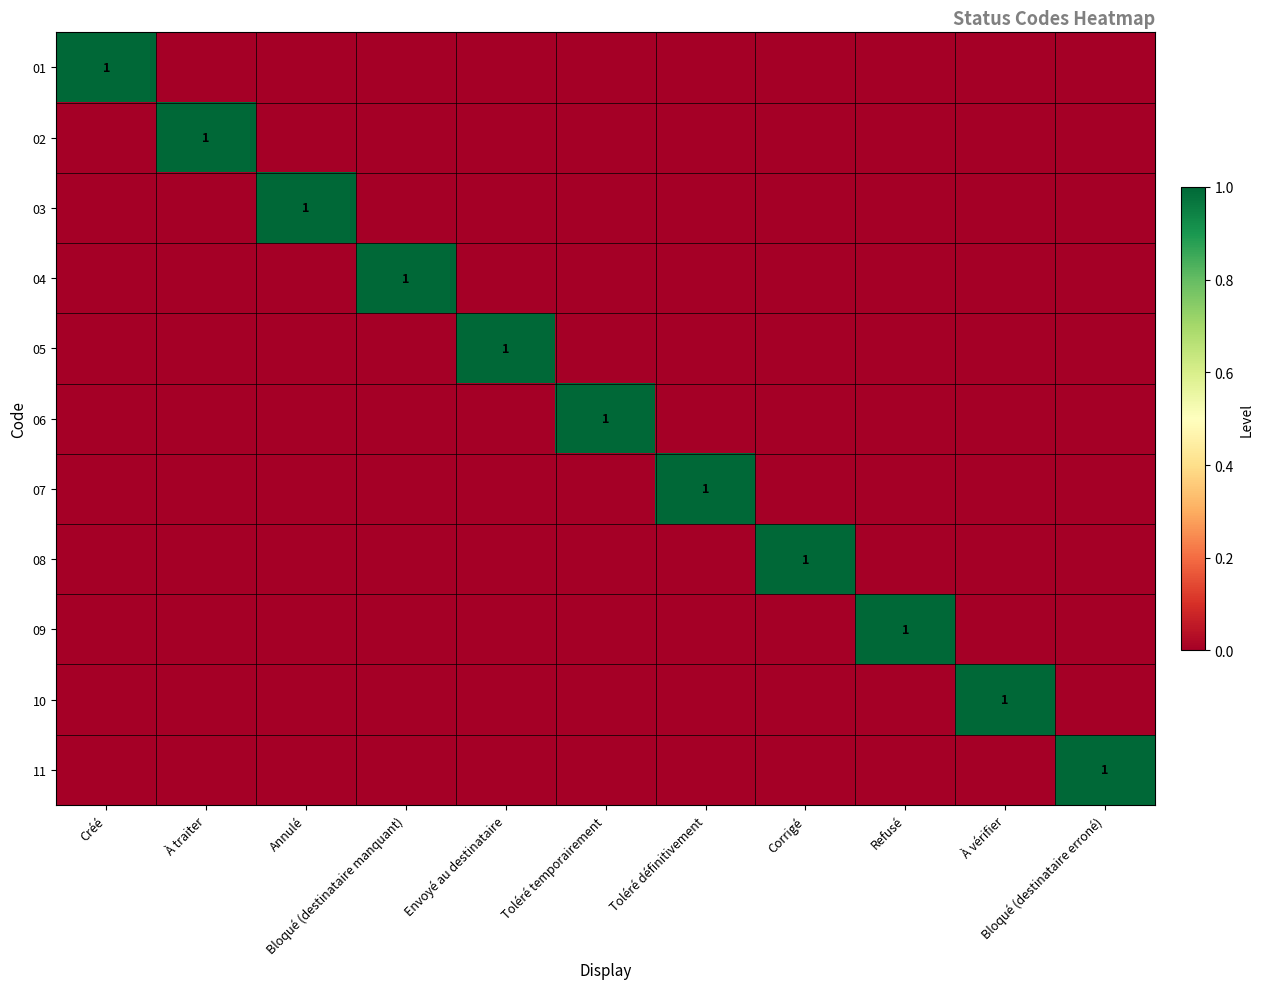

What is the spread (max minus min) of values at Bloqué (destinataire manquant)?

1